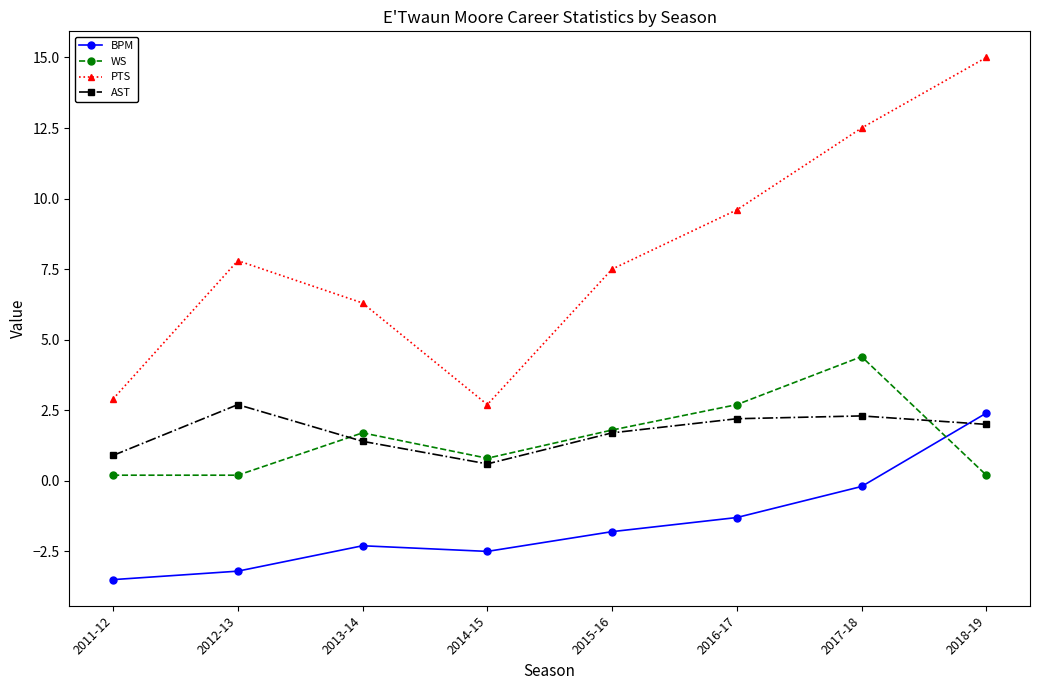

Reading right to left, list all the values displayed in this chart.

BPM: 2018-19=2.4	2017-18=-0.2	2016-17=-1.3	2015-16=-1.8	2014-15=-2.5	2013-14=-2.3	2012-13=-3.2	2011-12=-3.5
WS: 2018-19=0.2	2017-18=4.4	2016-17=2.7	2015-16=1.8	2014-15=0.8	2013-14=1.7	2012-13=0.2	2011-12=0.2
PTS: 2018-19=15.0	2017-18=12.5	2016-17=9.6	2015-16=7.5	2014-15=2.7	2013-14=6.3	2012-13=7.8	2011-12=2.9
AST: 2018-19=2.0	2017-18=2.3	2016-17=2.2	2015-16=1.7	2014-15=0.6	2013-14=1.4	2012-13=2.7	2011-12=0.9